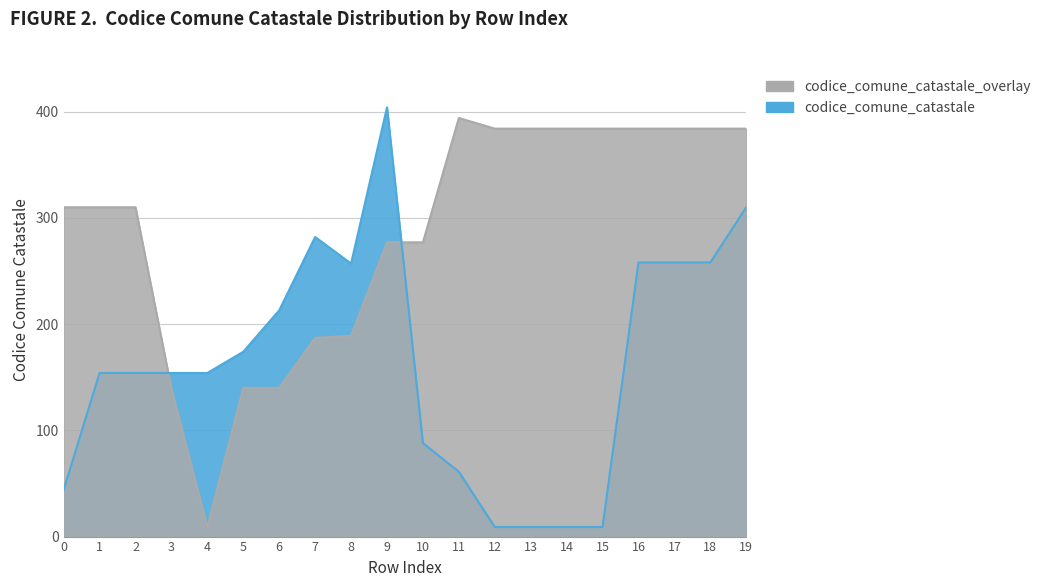

What are all the series names shown in the legend?

codice_comune_catastale, codice_comune_catastale_overlay